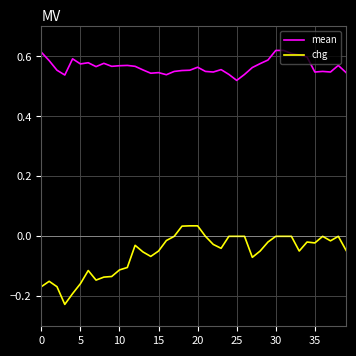

Which series has the largest range (max minus min)?

chg